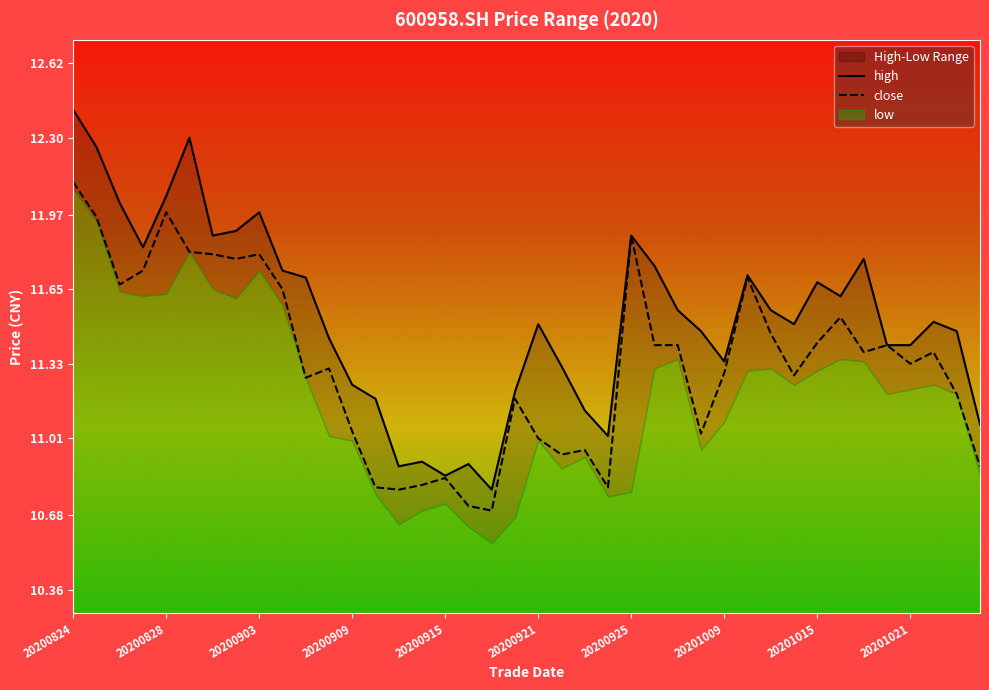

True or false: high has a value of 17.6 at 20200901.

False